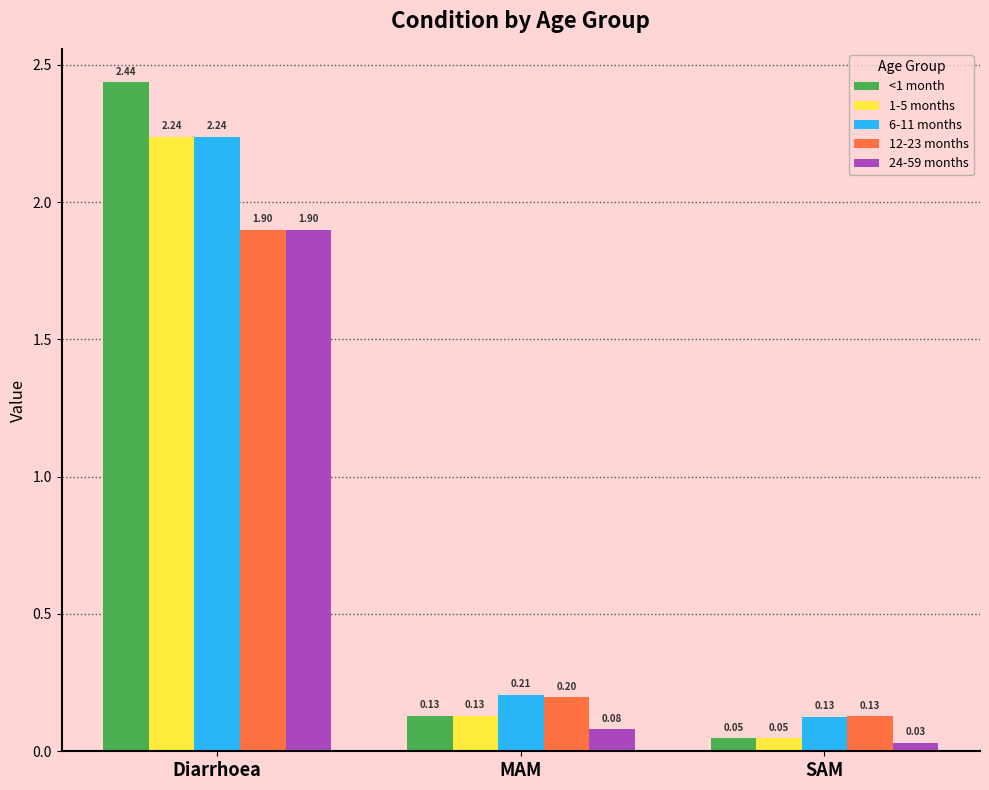

How many groups of bars are there?

3